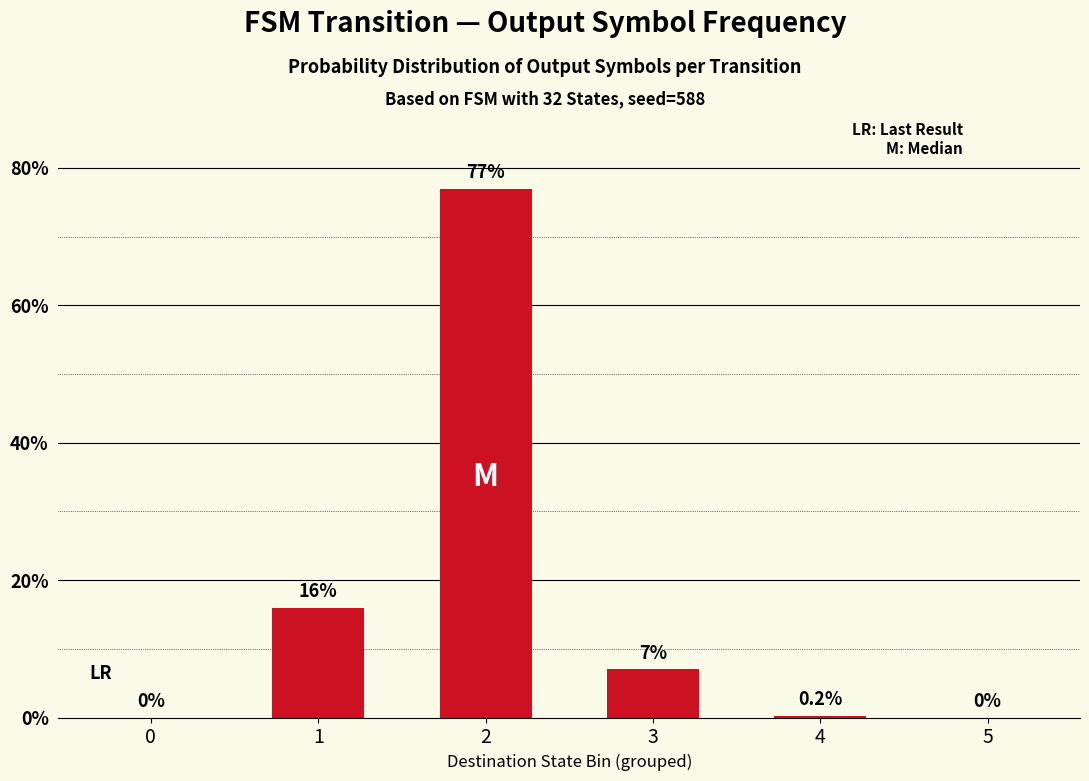

True or false: the data shows 20.9 at 2.

False